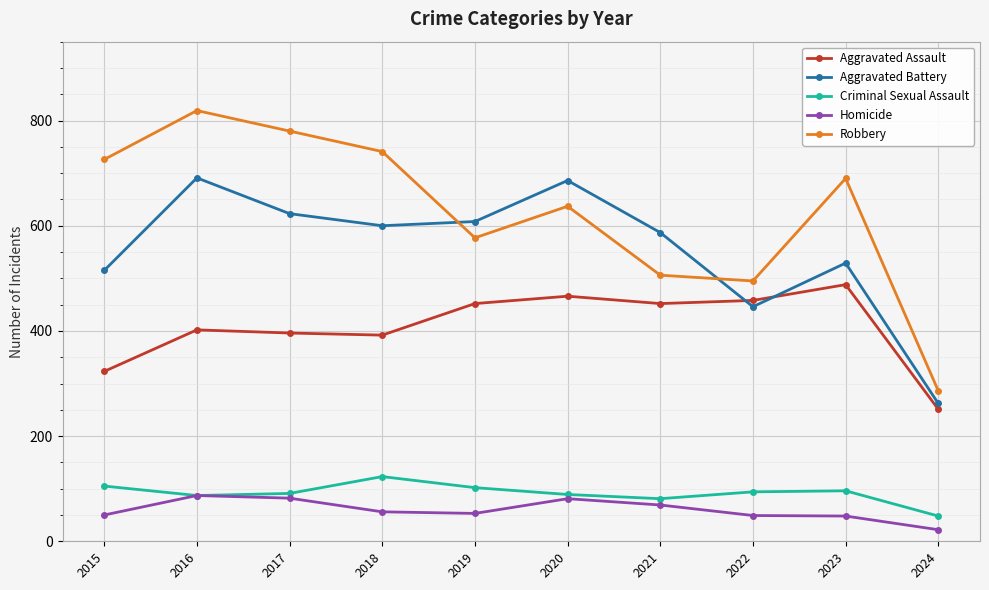

What is the difference between the maximum and minimum values in the Aggravated Battery series?

429